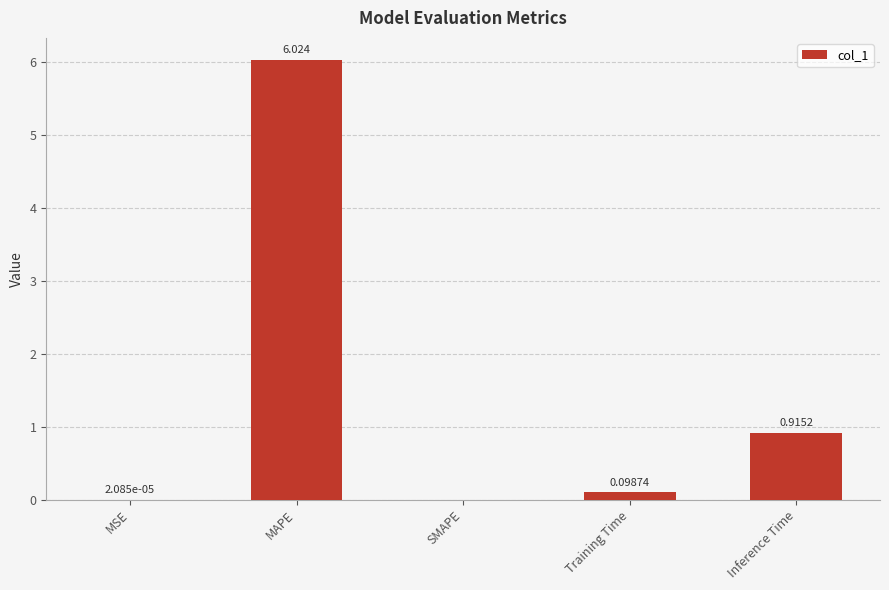

Between SMAPE and MSE, which is larger?

MSE